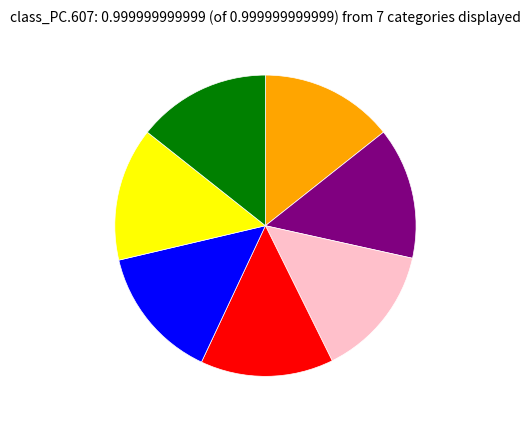

Is there a majority slice in this chart?

No